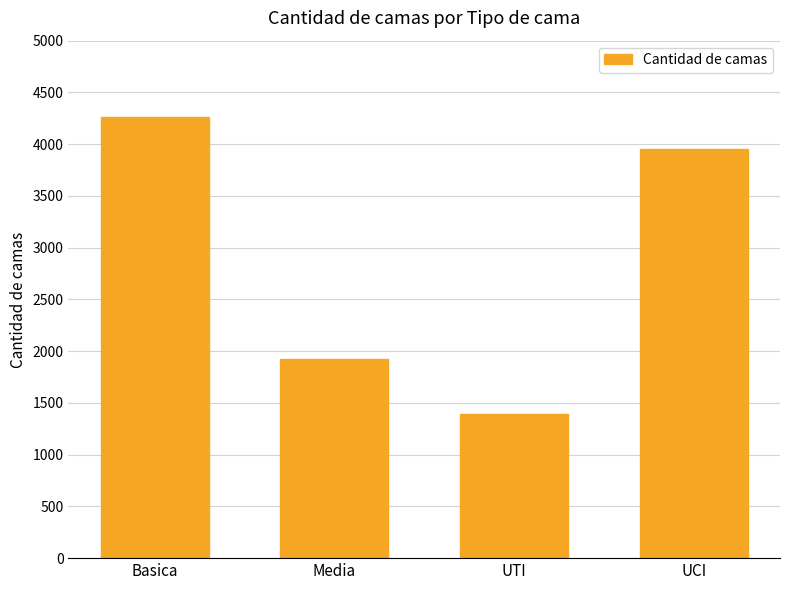

Read the value at UTI, to the nearest 50.

1400